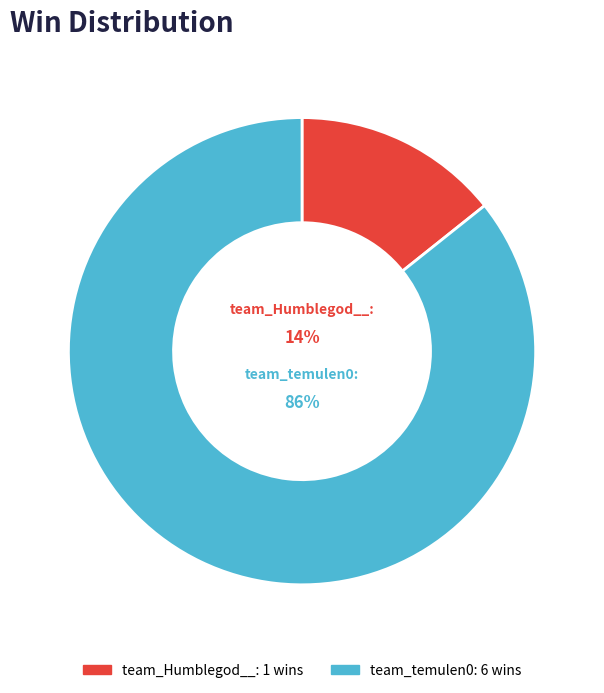

What is the smallest slice in the pie chart?

team_Humblegod__